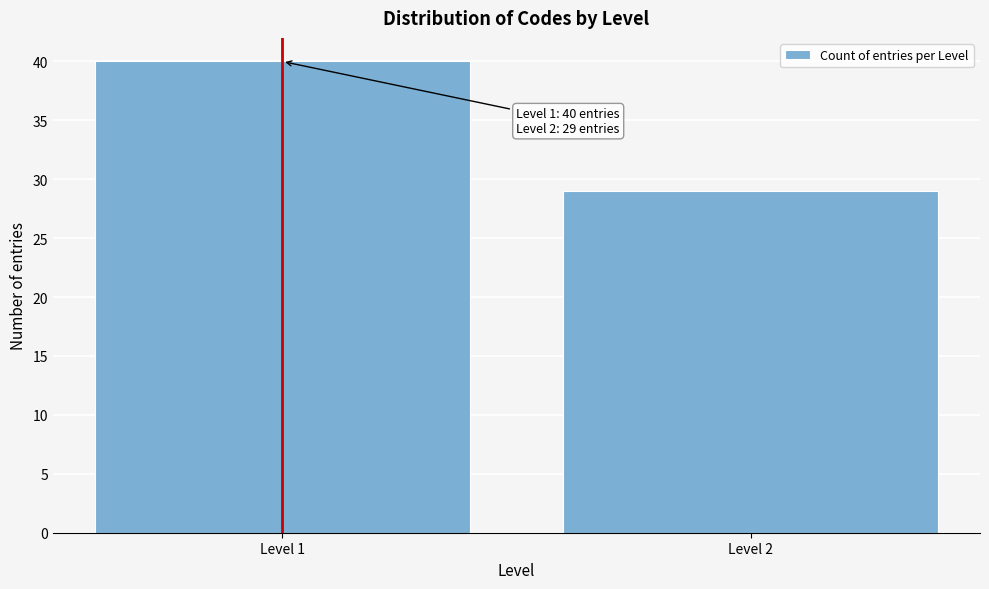

Reading right to left, transcribe all the data shown in this chart.

Level 2=29	Level 1=40